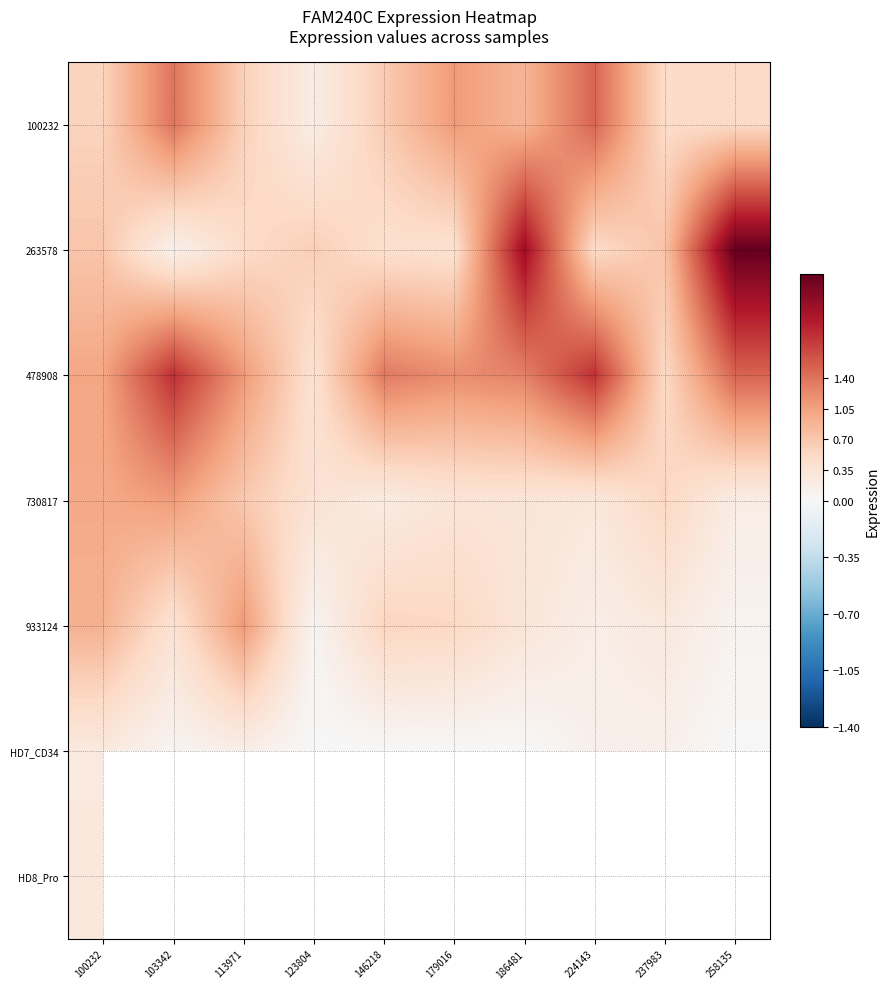

At which category is the sum across all series the highest?

100232